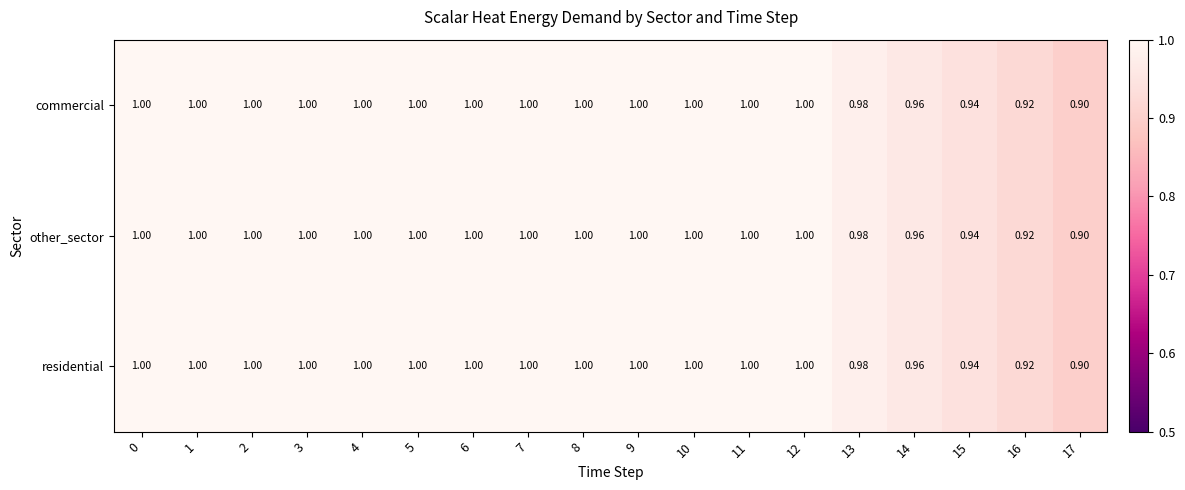

Count the number of categories in the chart.

18